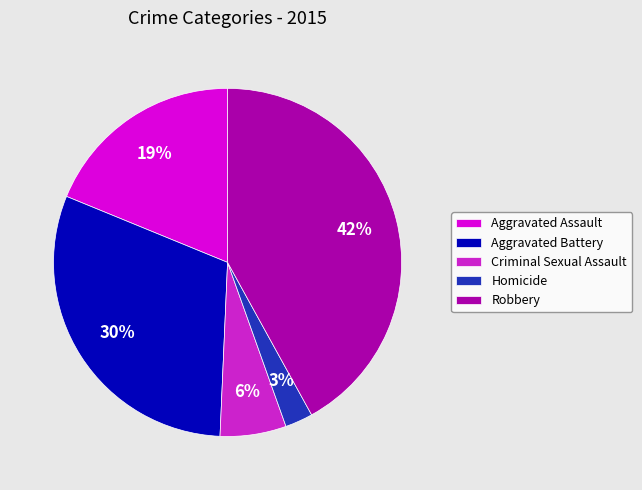

The Aggravated Battery slice represents 36% of the pie. True or false?

False